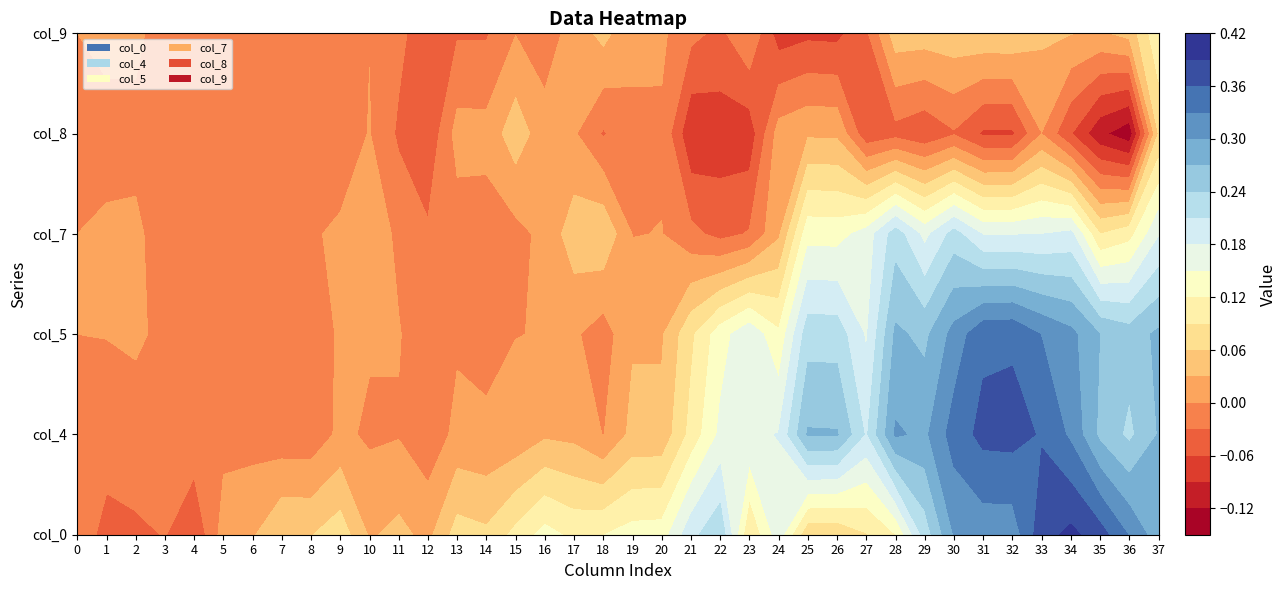

What is the maximum value shown in the chart?

0.4